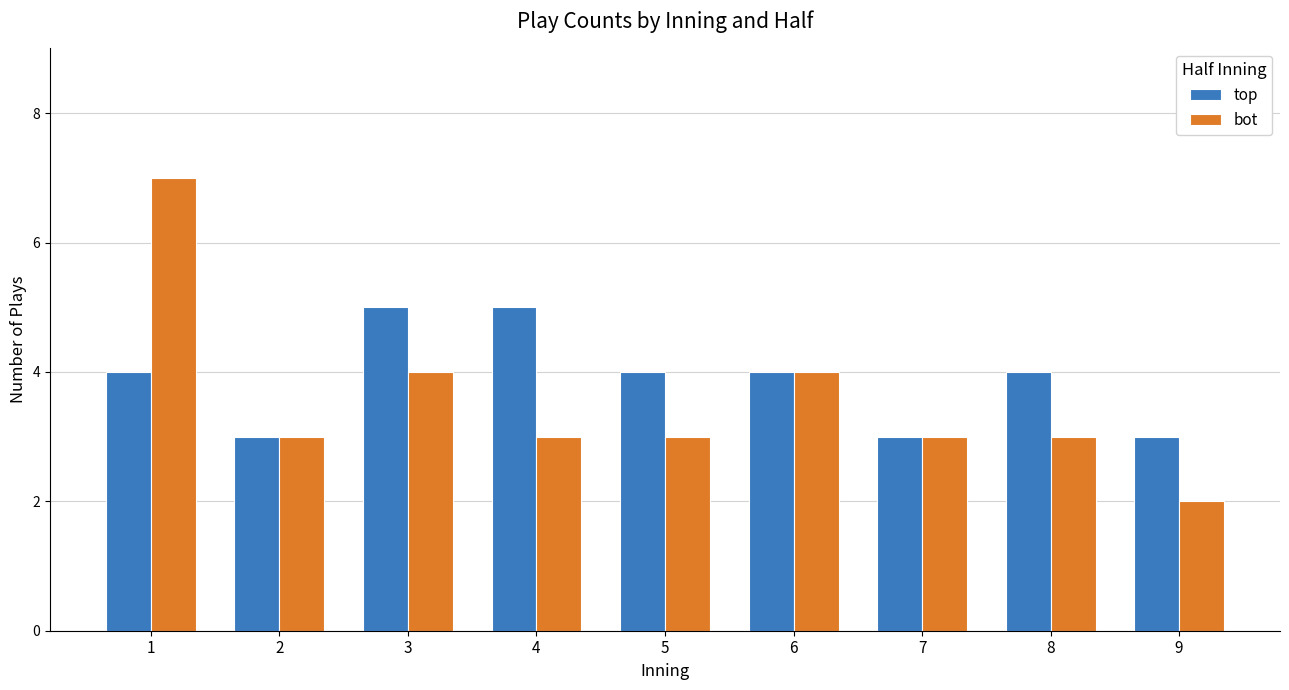

What is the spread (max minus min) of values at 8?

1